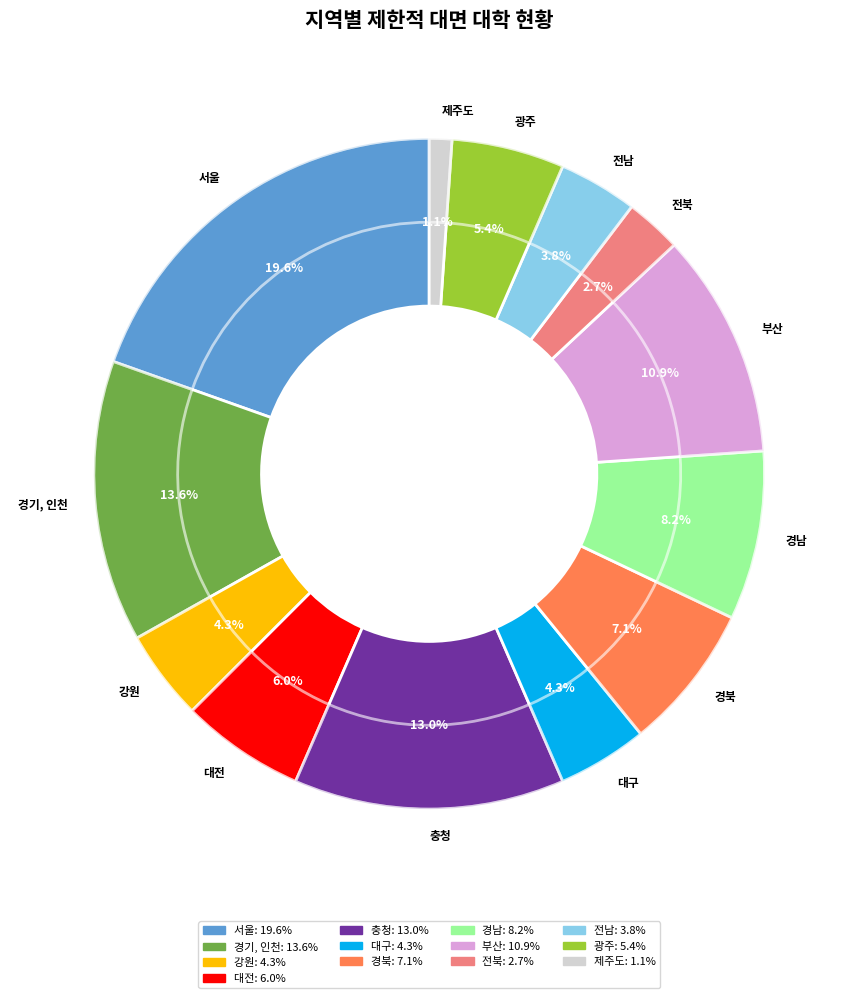

True or false: 광주 accounts for 1% of the total.

False